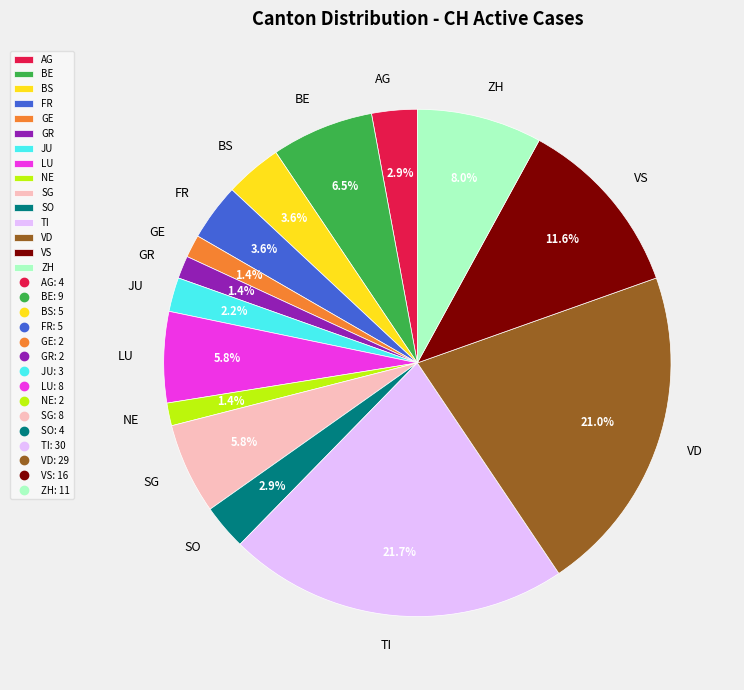

To the nearest percent, what is the difference between the AG and ZH slice percentages?

5%